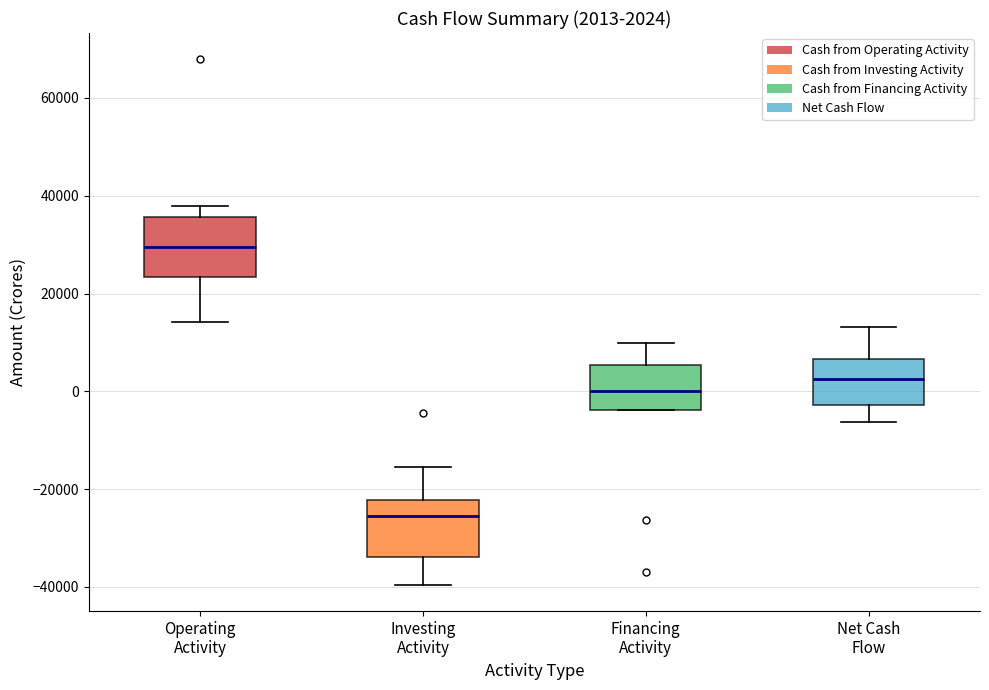

Which box has the highest median line?

Operating Activity